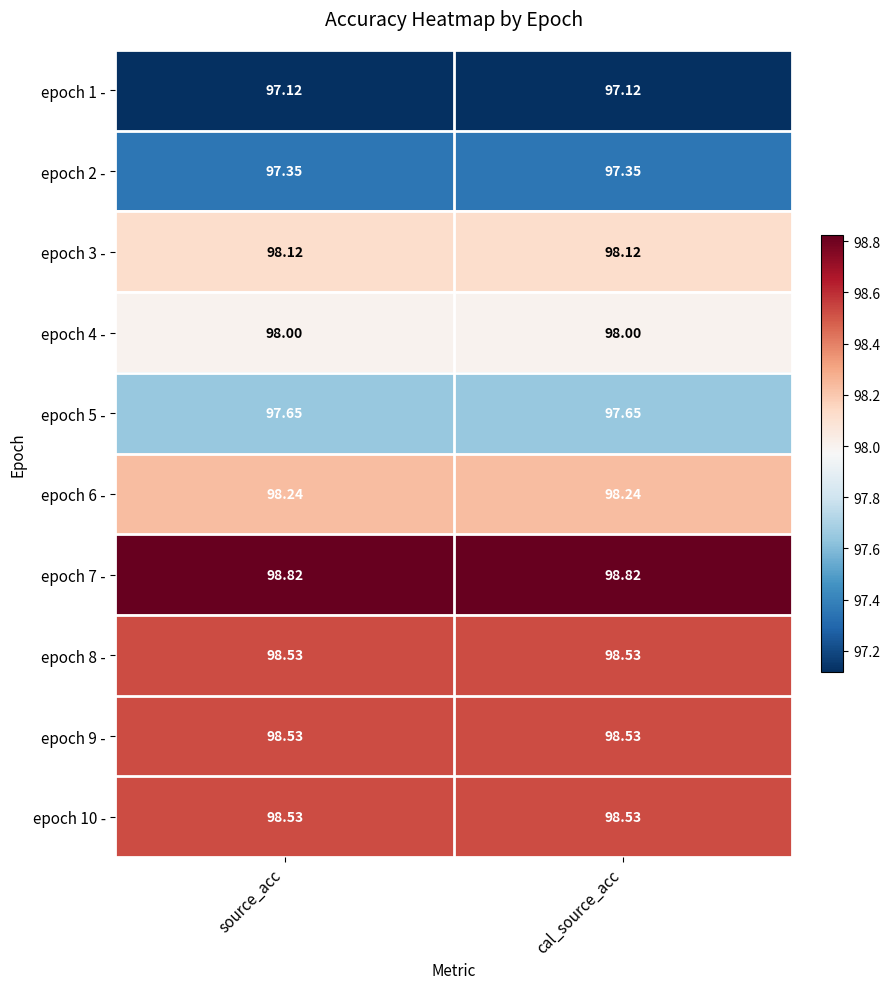

Rank the series by their maximum value, from lowest to highest.

epoch 1 -, epoch 2 -, epoch 5 -, epoch 4 -, epoch 3 -, epoch 6 -, epoch 8 -, epoch 9 -, epoch 10 -, epoch 7 -